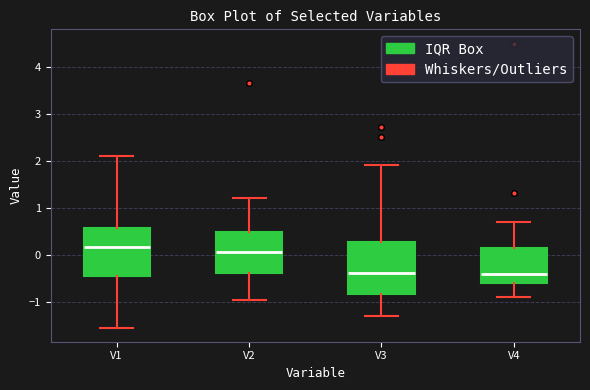

Reading left to right, transcribe this box plot: for each box, give where its median line is, the range the box spans, and where its two whiskers end, as read against the y-axis. The values are not printed on the chart, so give them approximately, as read against the axis.

V1: median 0.2, box -0.4 to 0.6, whiskers -1.5 to 2.1
V2: median 0.1, box -0.4 to 0.5, whiskers -1.0 to 1.2
V3: median -0.4, box -0.8 to 0.3, whiskers -1.3 to 1.9
V4: median -0.4, box -0.6 to 0.2, whiskers -0.9 to 0.7